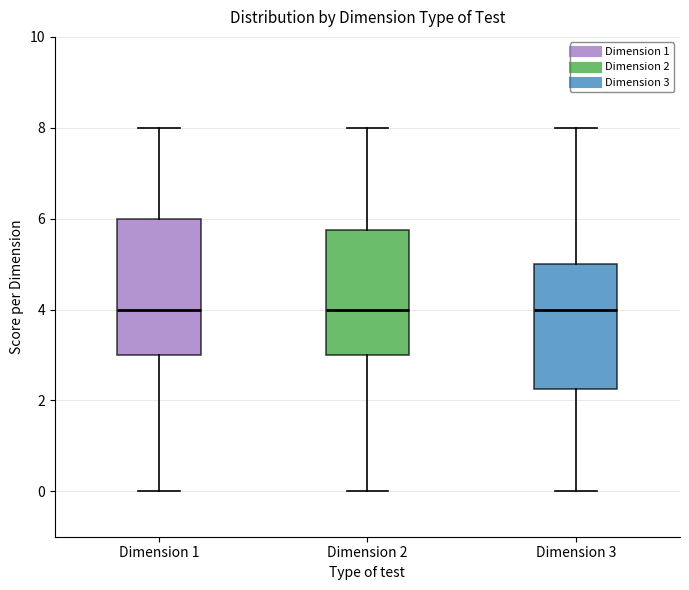

Where is the lower edge of the box for Dimension 2 on the y-axis? The values are not printed on the chart, so give them approximately, as read against the axis.

3.0